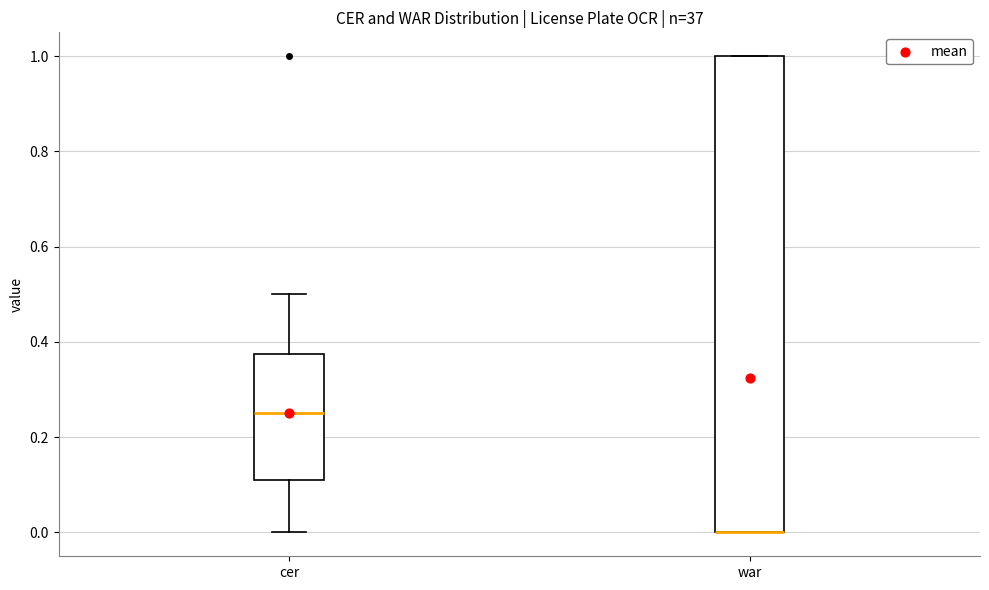

Reading left to right, read every box against the y-axis: the position of its median line, the range the box covers, and the ends of its whiskers. The values are not printed on the chart, so give them approximately, as read against the axis.

cer: median 0.26, box 0.12 to 0.38, whiskers 0.00 to 0.50
war: median 0.00 (drawn on the box's lower edge), box 0.00 to 1.00, whiskers 0.00 to 1.00